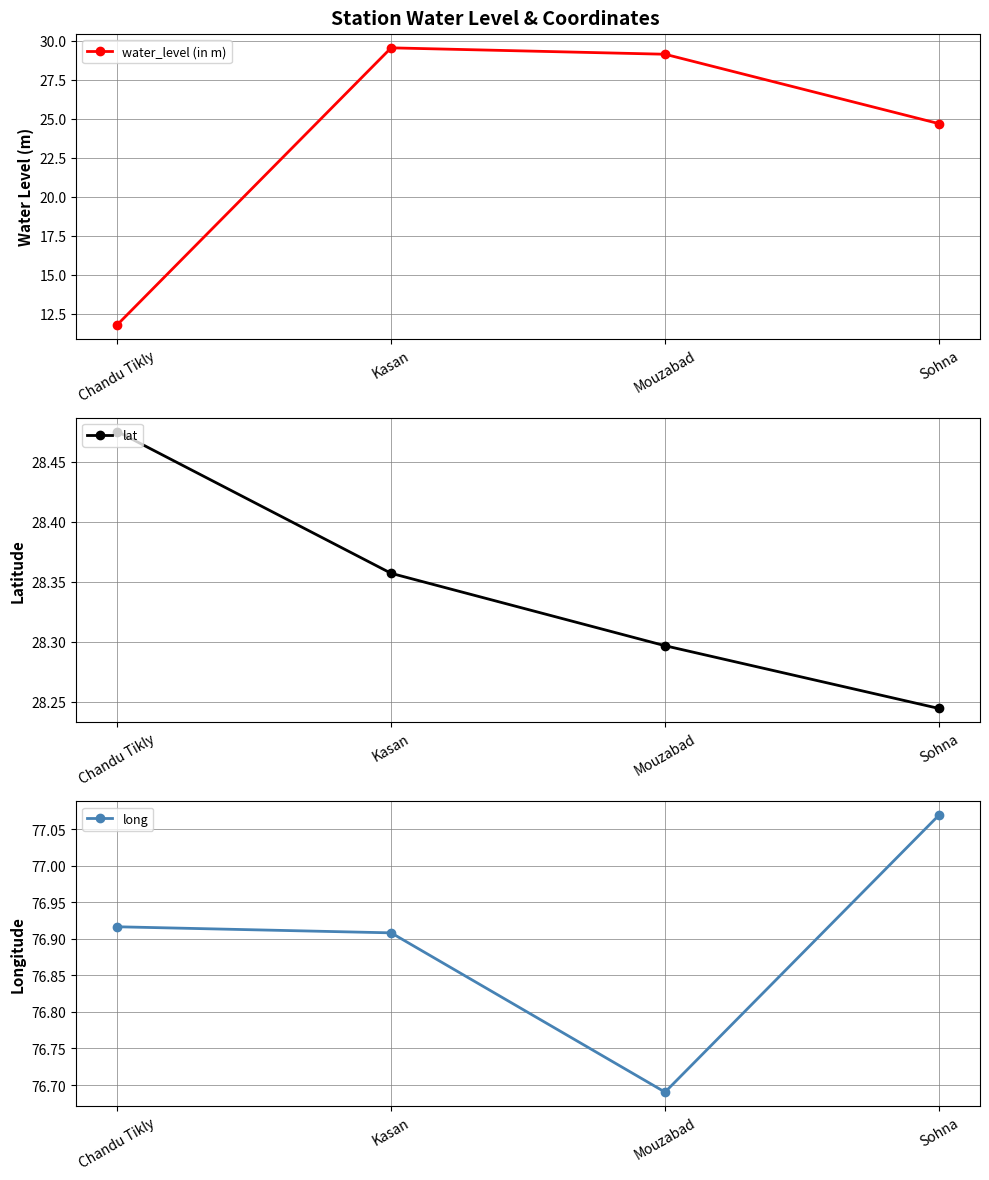

What is the average value of the long series?

76.9